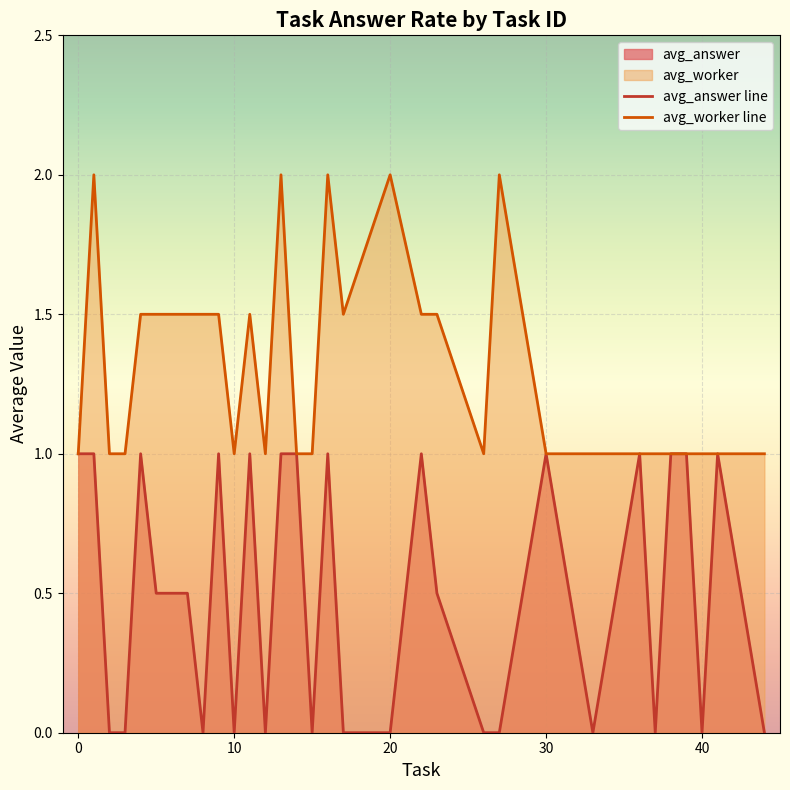

What is the sum of all avg_worker values?

52.0